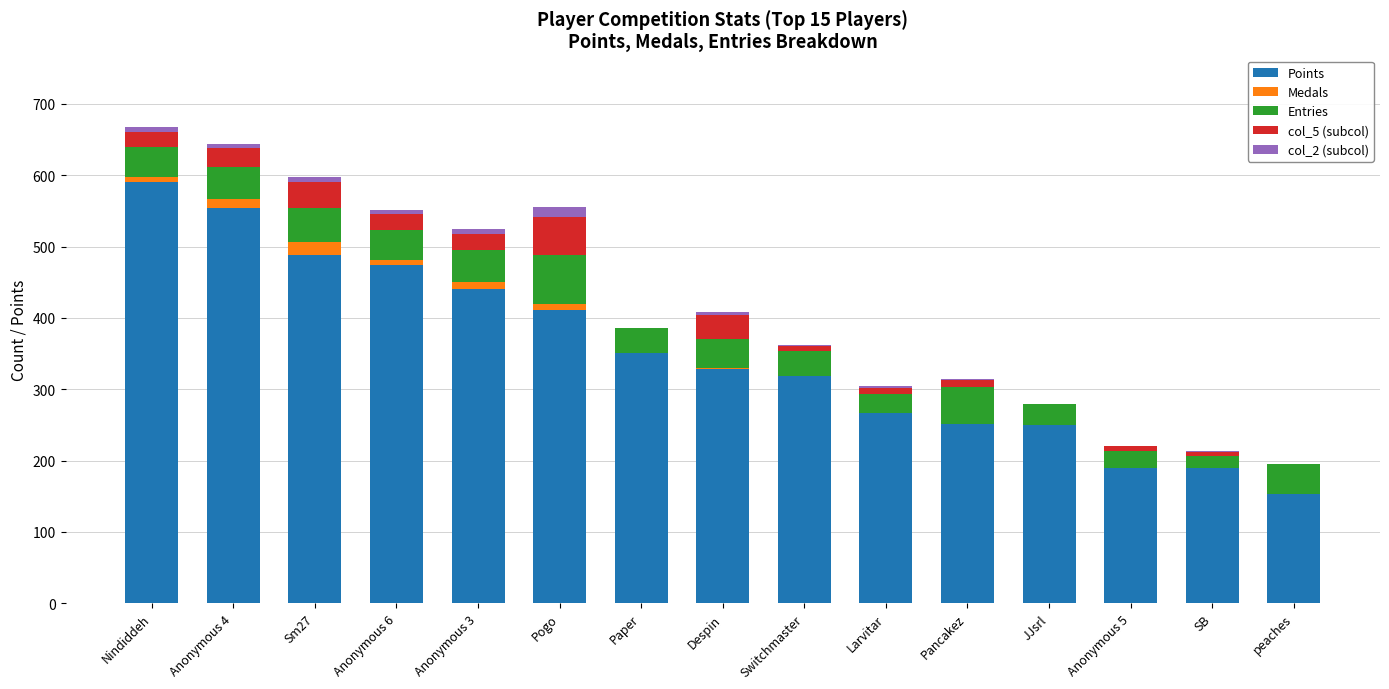

What is the maximum value for Points?

591